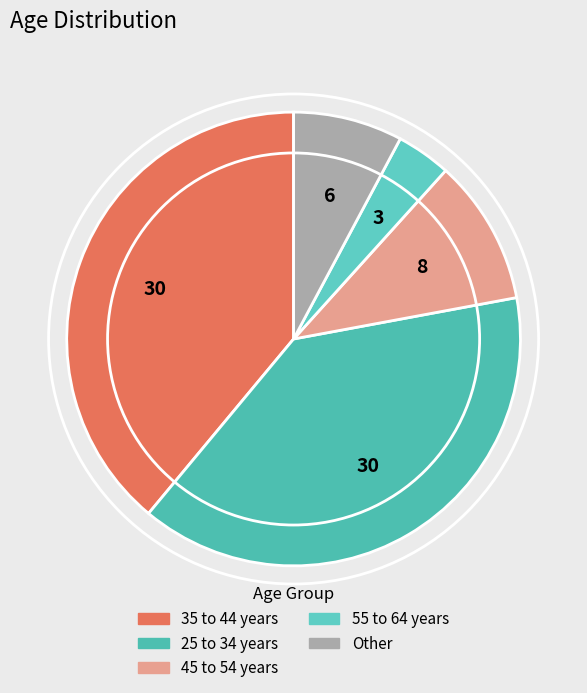

Rank the categories by value from highest to lowest.

35 to 44 years, 25 to 34 years, 45 to 54 years, Other, 55 to 64 years